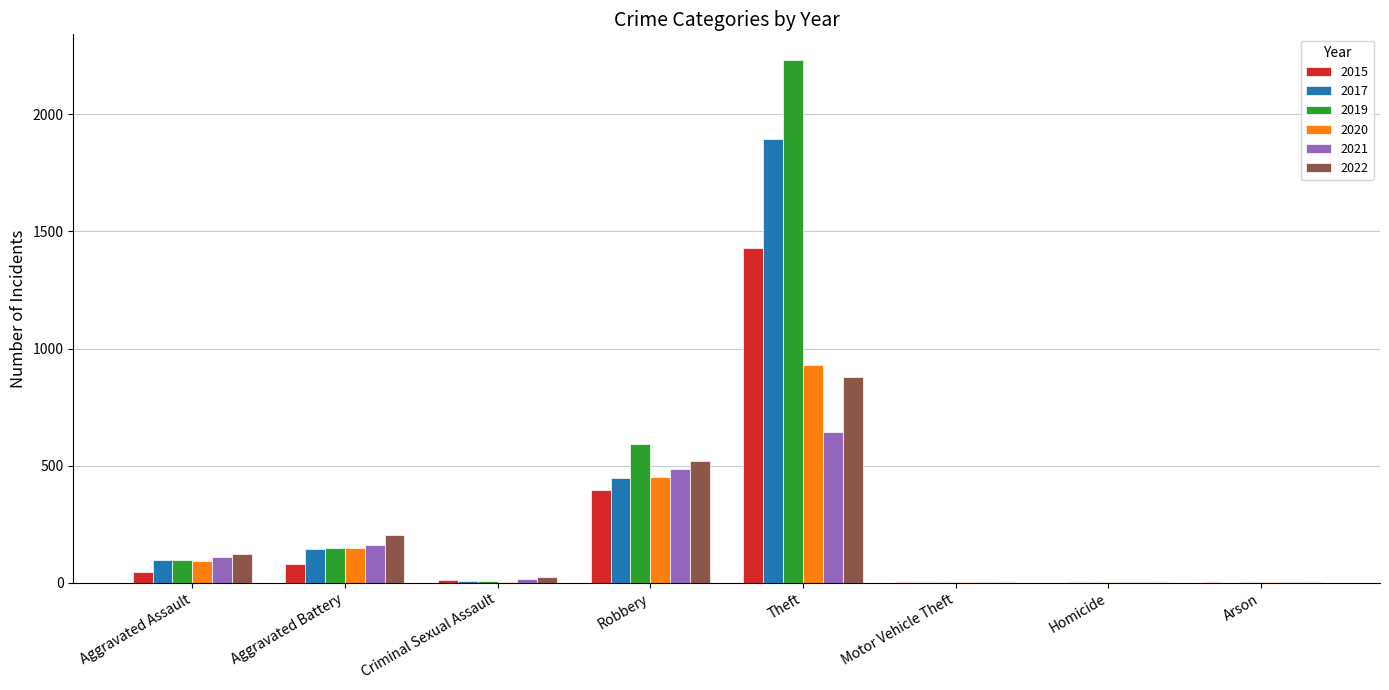

Is it true that 2020 equals 94 at Aggravated Assault?

True